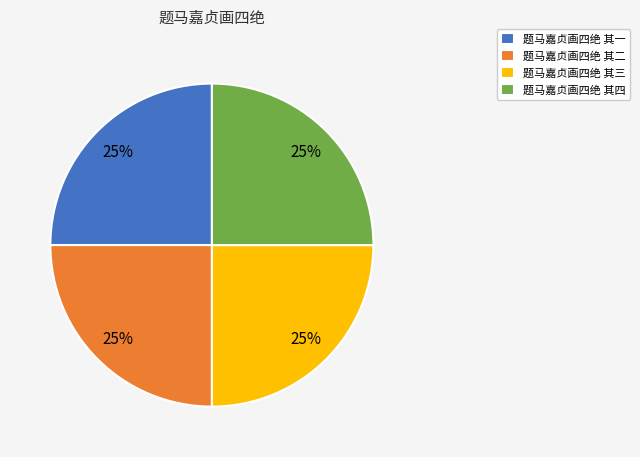

Is it true that 题马嘉贞画四绝 其一 is 39% of the pie?

False